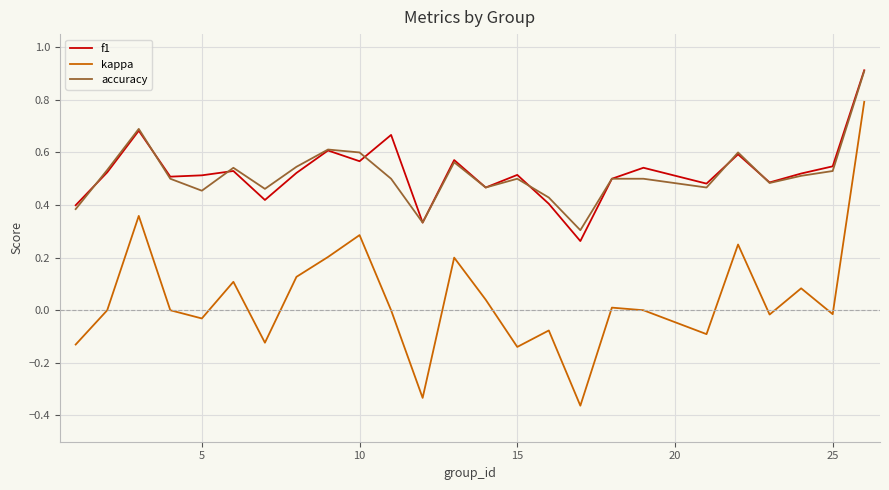

True or false: accuracy and kappa intersect in this chart.

False